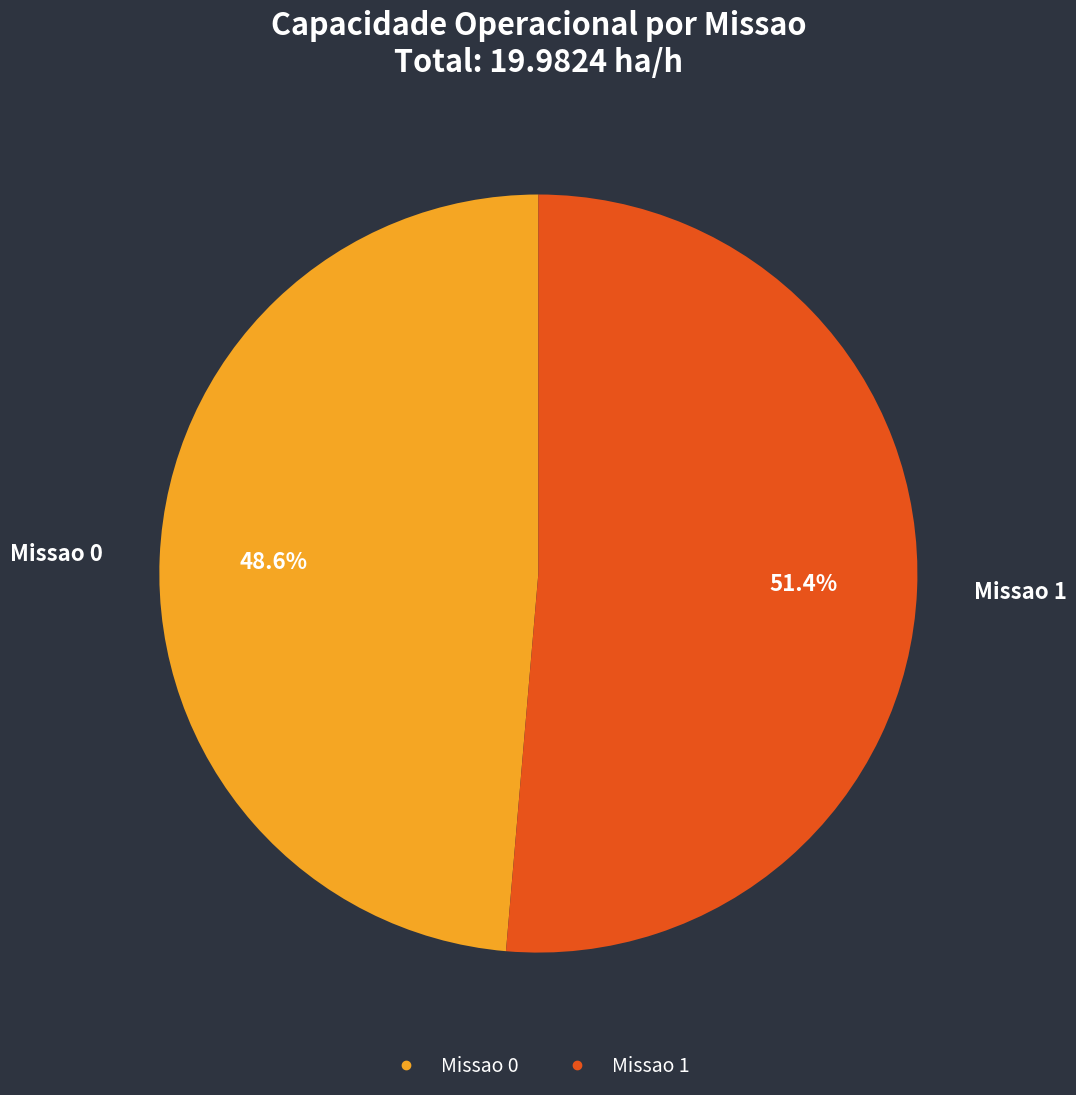

To the nearest percent, what is the difference between the Missao 1 and Missao 0 slice percentages?

3%